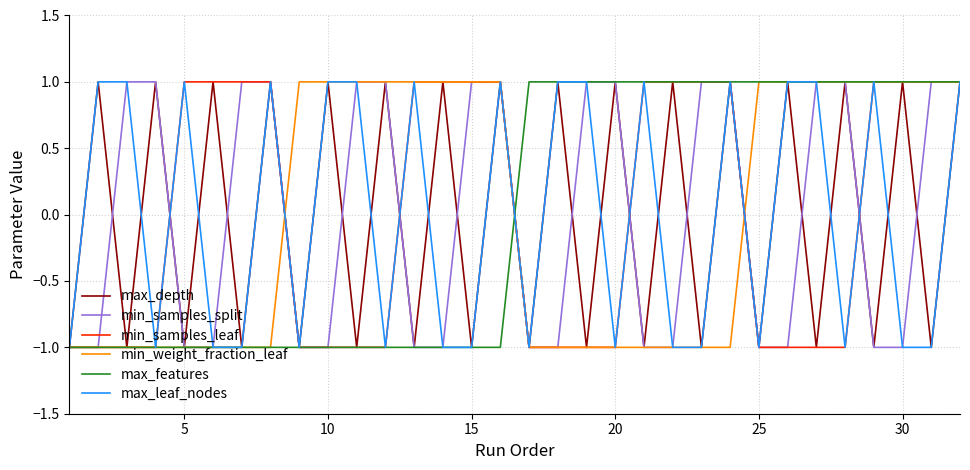

Reading right to left, what are all the values shown in this chart?

max_depth: 1	-1	1	-1	1	-1	1	-1	1	-1	1	-1	1	-1	1	-1	1	-1	1	-1	1	-1	1	-1	1	-1	1	-1	1	-1	1	-1
min_samples_split: 1	1	-1	-1	1	1	-1	-1	1	1	-1	-1	1	1	-1	-1	1	1	-1	-1	1	1	-1	-1	1	1	-1	-1	1	1	-1	-1
min_samples_leaf: 1	1	1	1	-1	-1	-1	-1	1	1	1	1	-1	-1	-1	-1	1	1	1	1	-1	-1	-1	-1	1	1	1	1	-1	-1	-1	-1
min_weight_fraction_leaf: 1	1	1	1	1	1	1	1	-1	-1	-1	-1	-1	-1	-1	-1	1	1	1	1	1	1	1	1	-1	-1	-1	-1	-1	-1	-1	-1
max_features: 1	1	1	1	1	1	1	1	1	1	1	1	1	1	1	1	-1	-1	-1	-1	-1	-1	-1	-1	-1	-1	-1	-1	-1	-1	-1	-1
max_leaf_nodes: 1	-1	-1	1	-1	1	1	-1	1	-1	-1	1	-1	1	1	-1	1	-1	-1	1	-1	1	1	-1	1	-1	-1	1	-1	1	1	-1